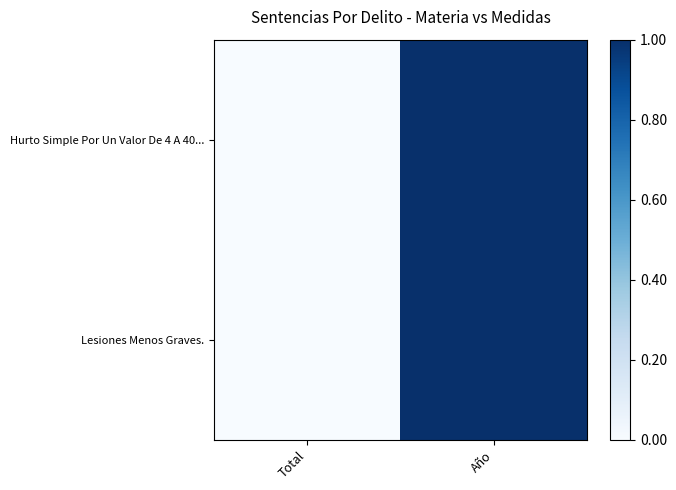

Reading left to right, transcribe all the data shown in this chart.

Hurto Simple Por Un Valor De 4 A 40...: Total=0.0	Año=1.0
Lesiones Menos Graves.: Total=0.0	Año=1.0